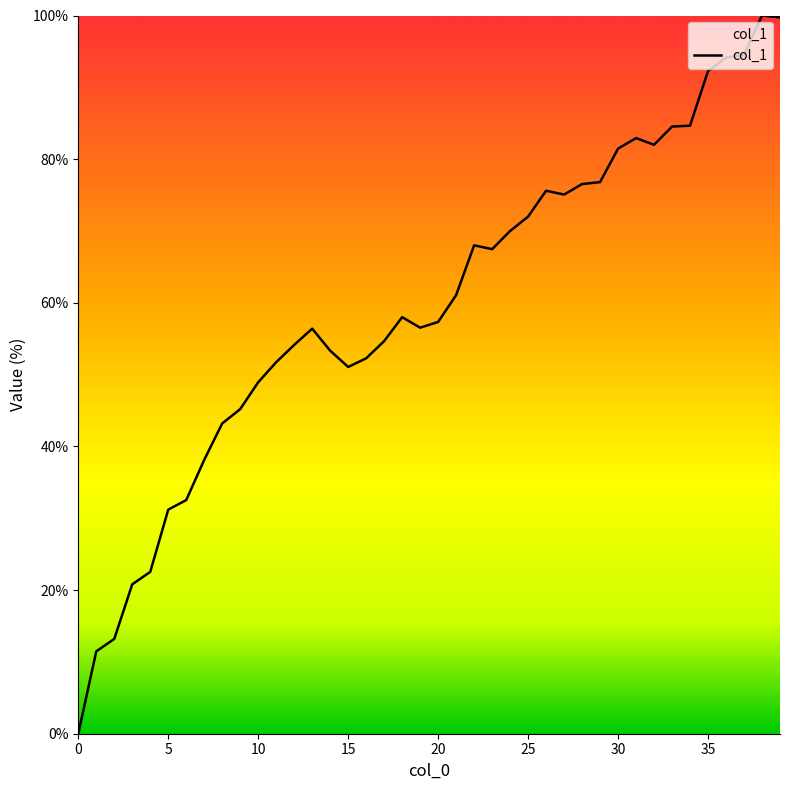

What is the difference between the maximum and minimum values?

100.0